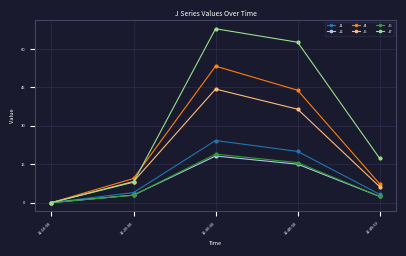

At which label does J4 reach its peak?

12:30:00